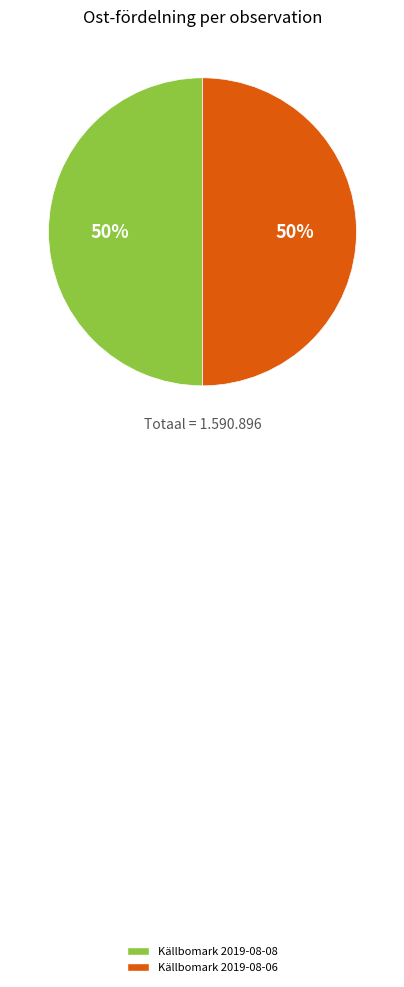

To the nearest percent, what is the combined percentage of Källbomark 2019-08-08 and Källbomark 2019-08-06?

100%